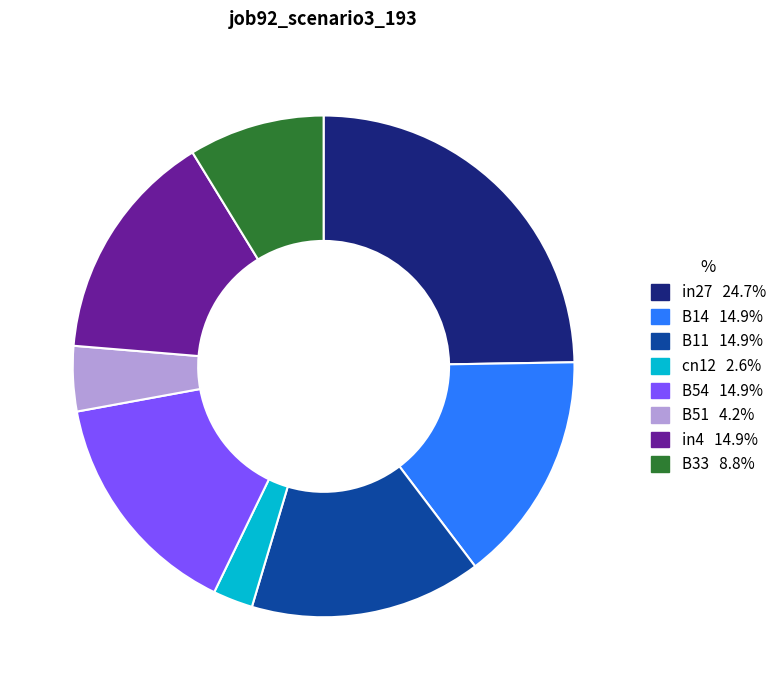

Which category has the smallest portion of the pie?

cn12